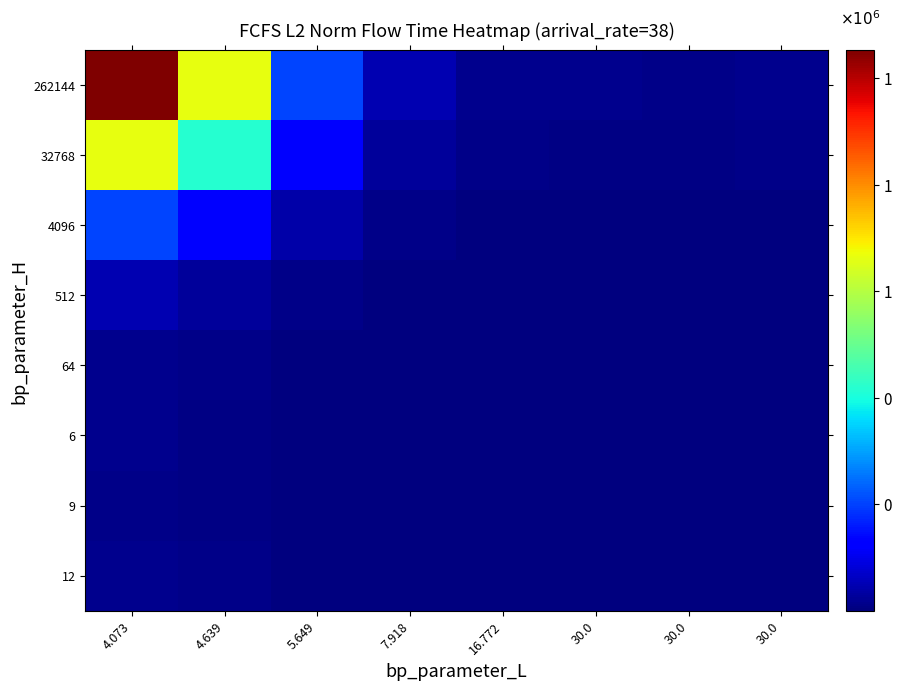

Rank the series by their maximum value, from highest to lowest.

262144, 32768, 4096, 512, 12, 64, 6, 9